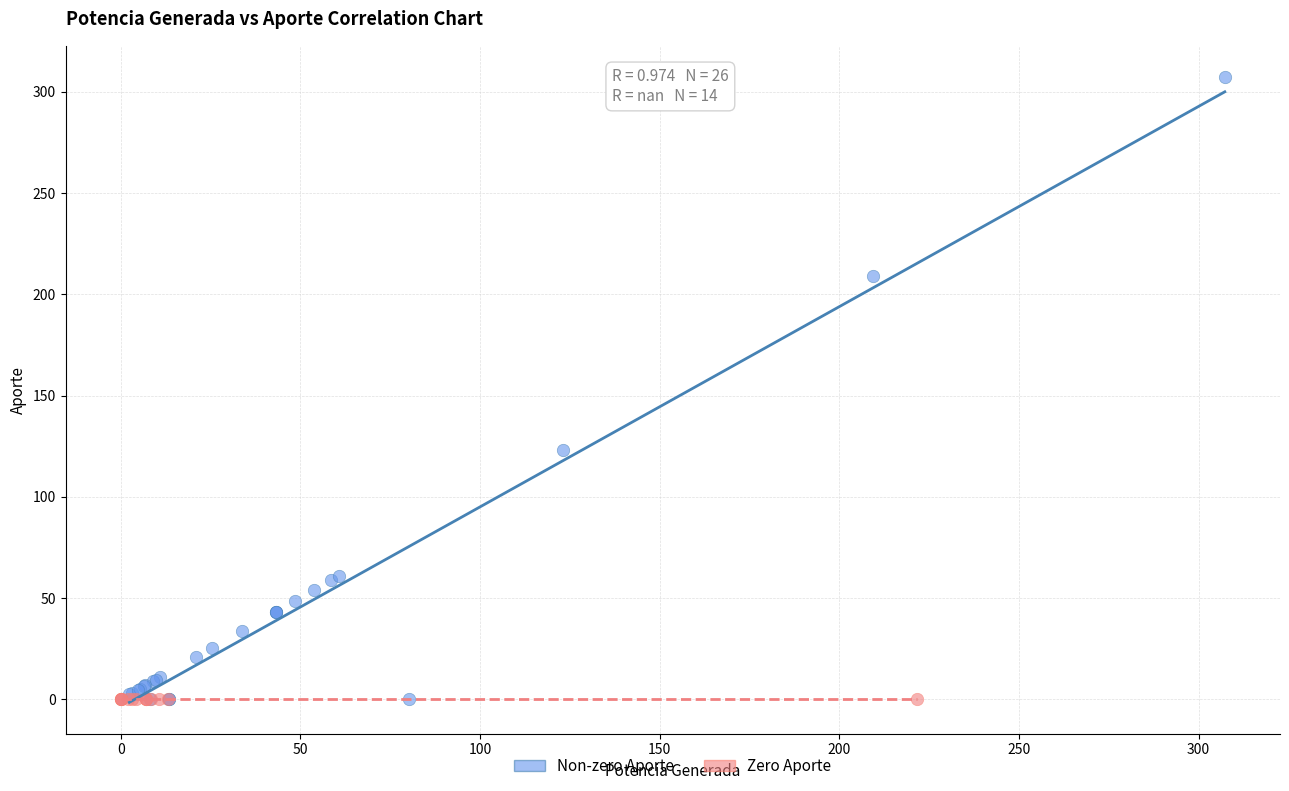

Which series reaches the maximum Y coordinate?

Non-zero Aporte